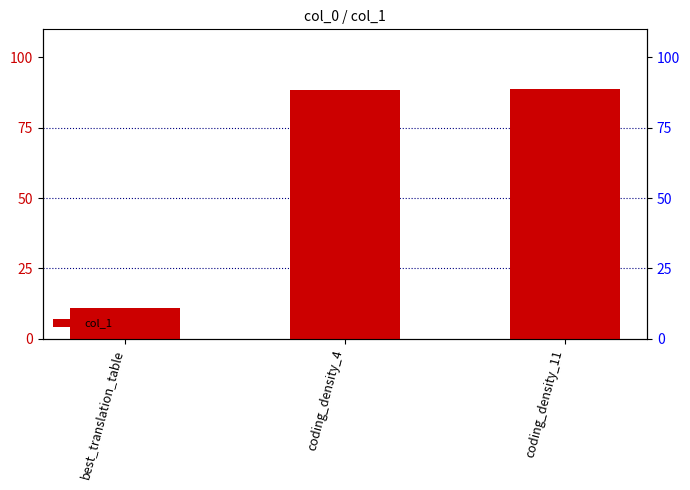

What is the change in value from best_translation_table to coding_density_11?

+77.8